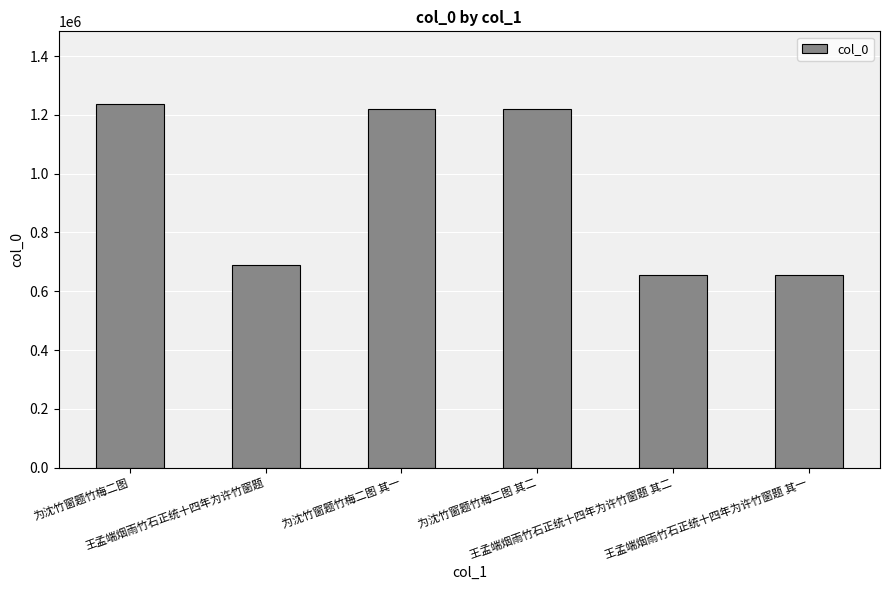

What is the minimum value shown in the chart?

654223